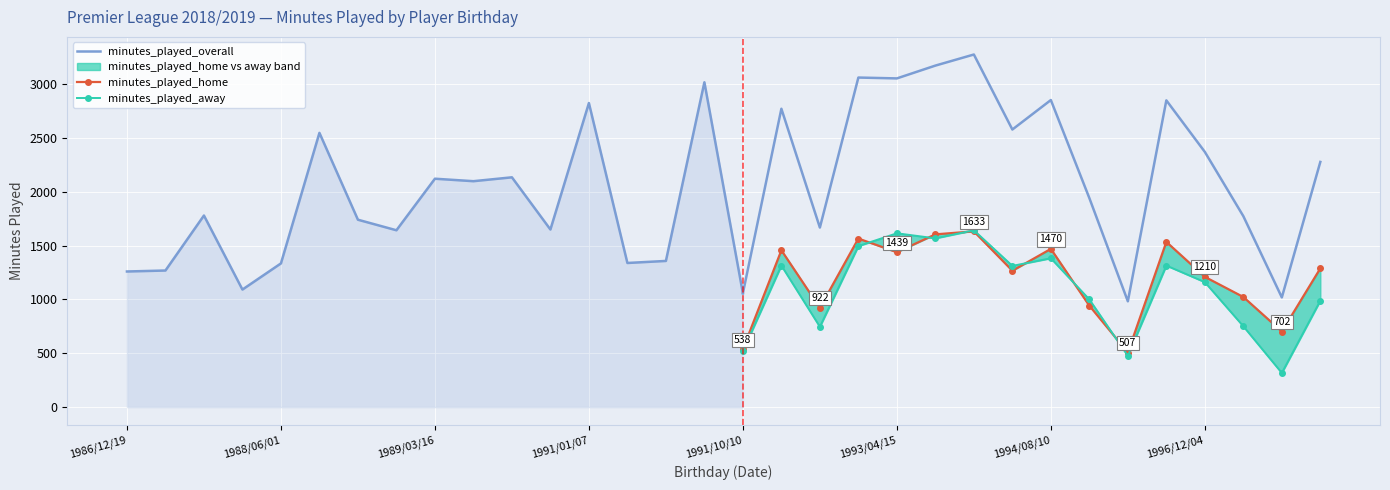

True or false: minutes_played_away and minutes_played_home cross at least once.

True